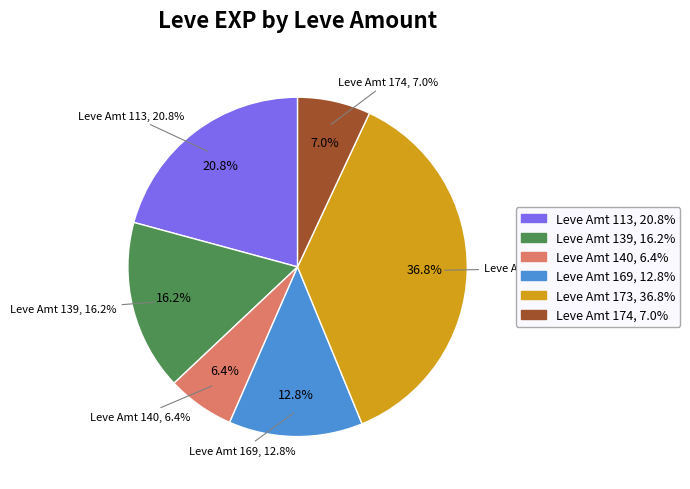

Which has a higher value, 10 or 5?

10